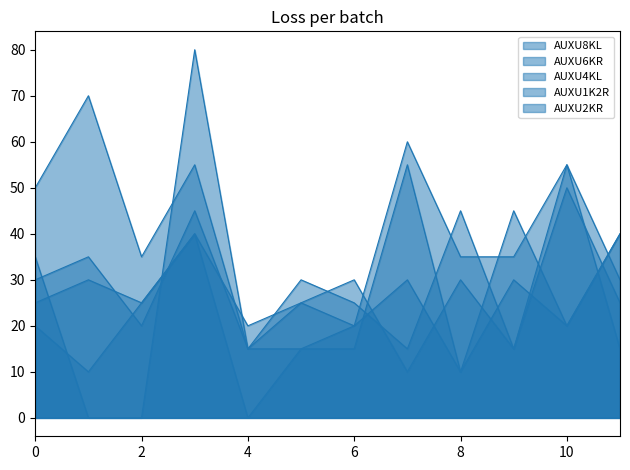

How many lines are shown in the chart?

5